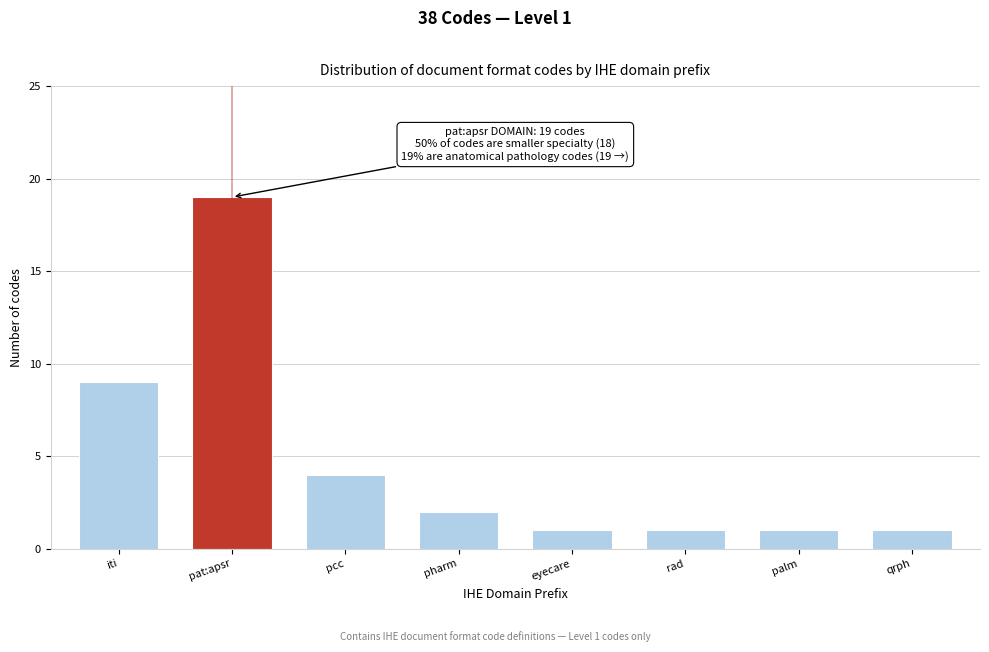

Reading right to left, transcribe all the data shown in this chart.

qrph=1	palm=1	rad=1	eyecare=1	pharm=2	pcc=4	pat:apsr=19	iti=9